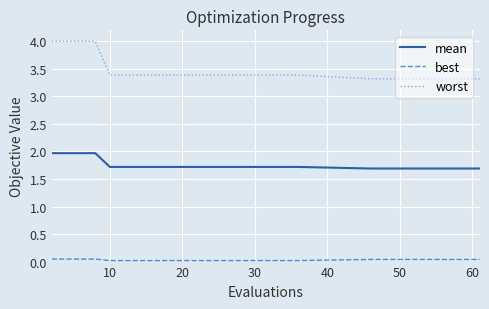

List the series in order of their peak value, lowest first.

best, mean, worst